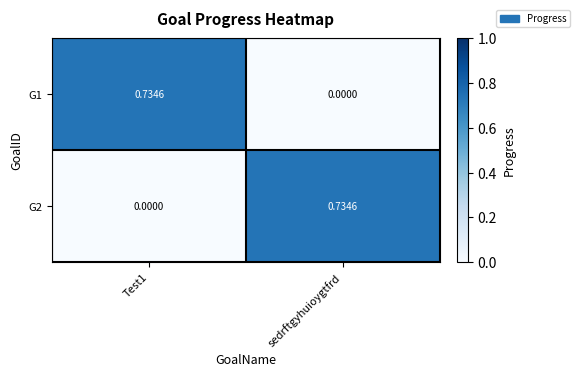

At which label does G1 reach its minimum?

sedrftgyhuioygtfrd